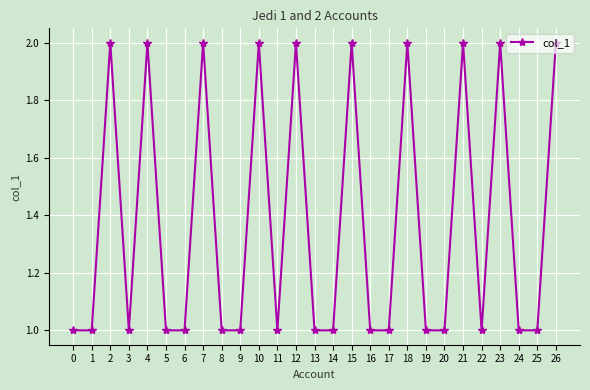

At which category does the data reach its first local peak?

2